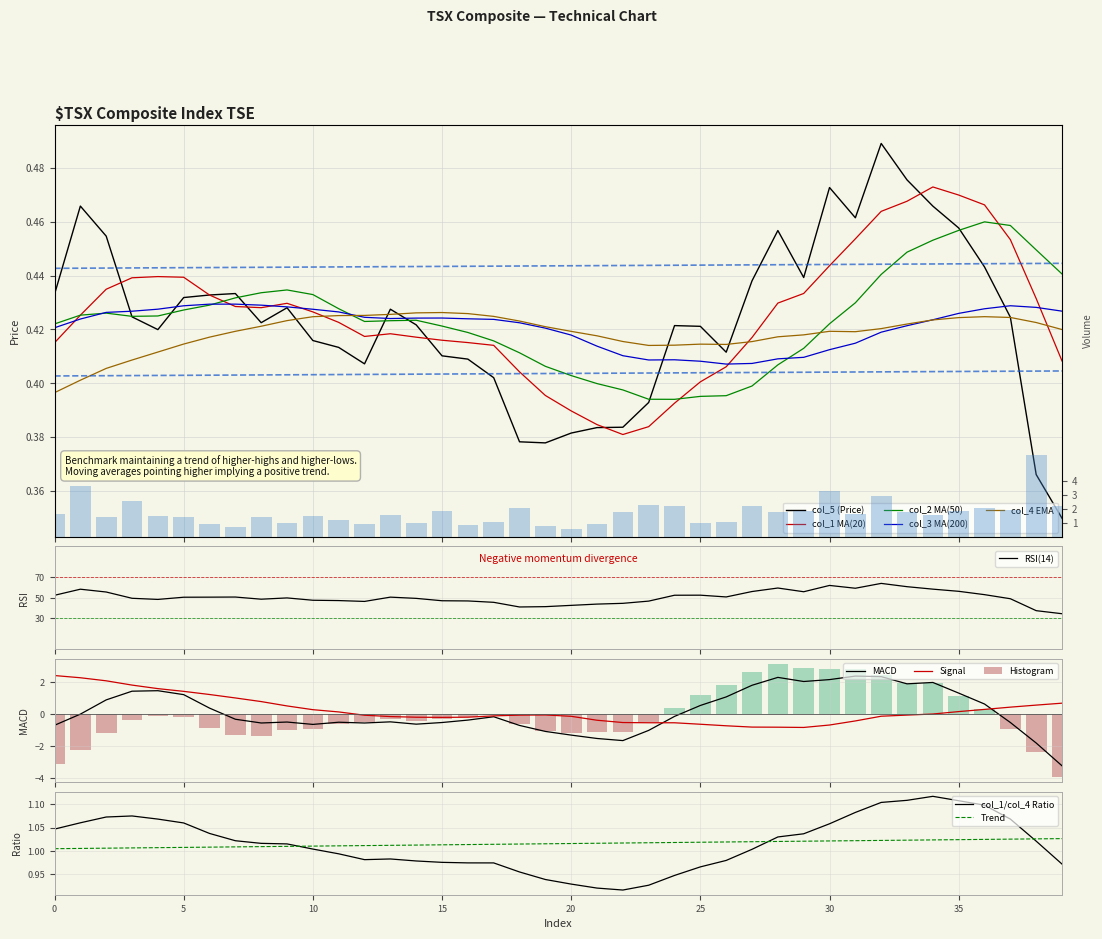

Between 4 and 18, which series saw the biggest shift?

col_6